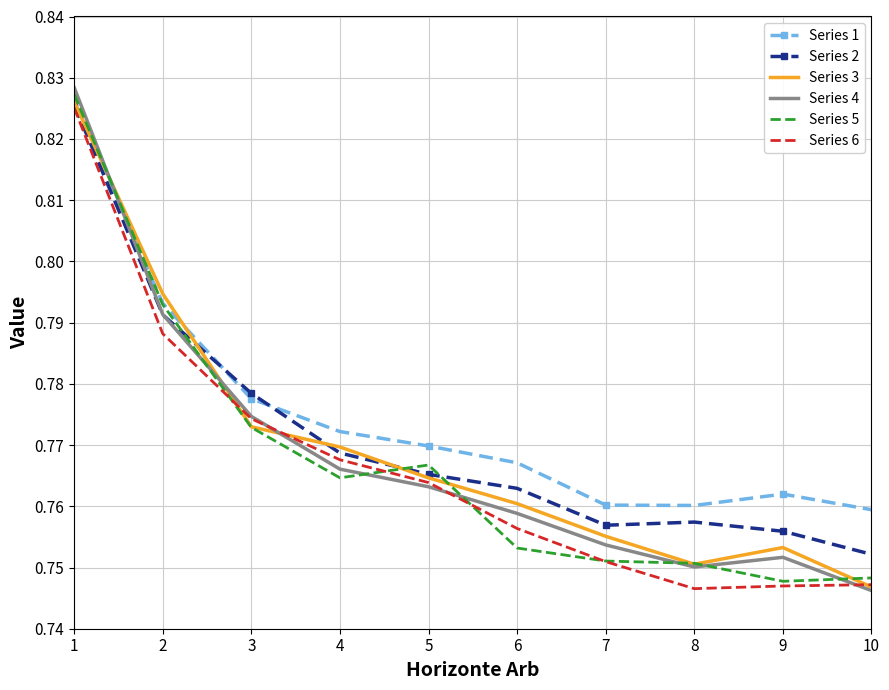

At which label is Series 4 closest to 0?

10